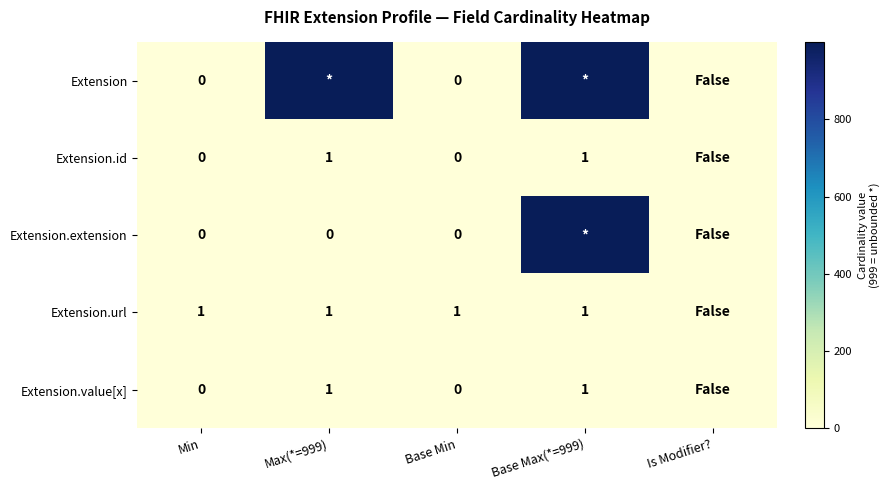

True or false: Extension.url has a value of 1 at Base Min.

True